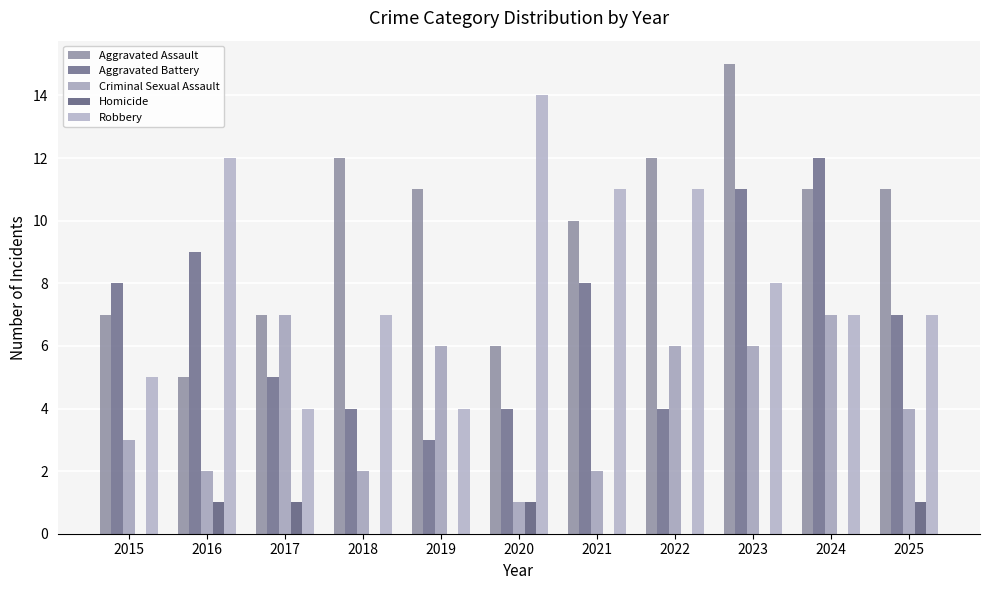

At how many categories does at least one series exceed 1?

11